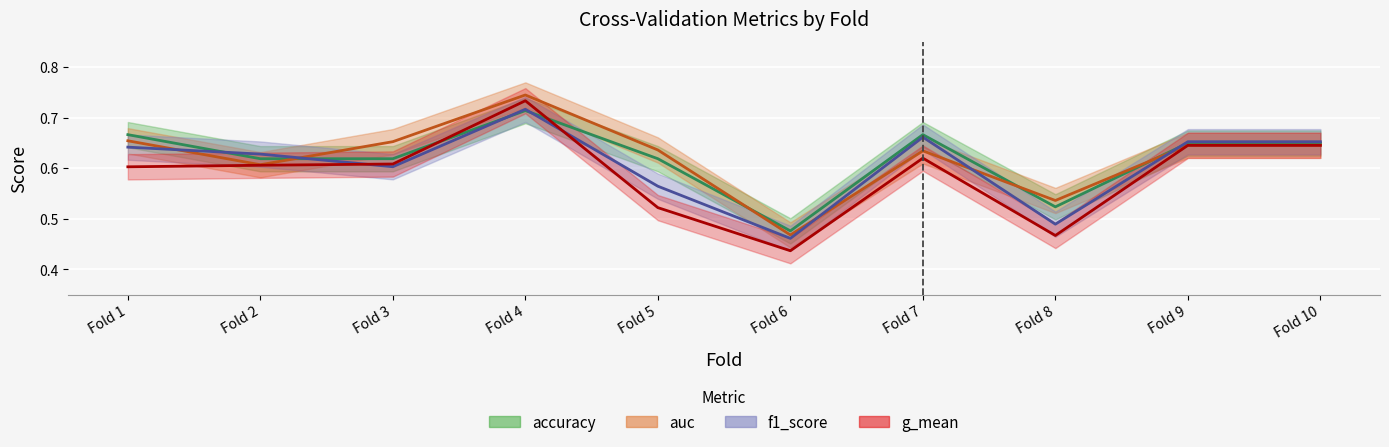

List the labels in order of g_mean value, smallest first.

Fold 6, Fold 8, Fold 5, Fold 1, Fold 2, Fold 3, Fold 7, Fold 9, Fold 10, Fold 4